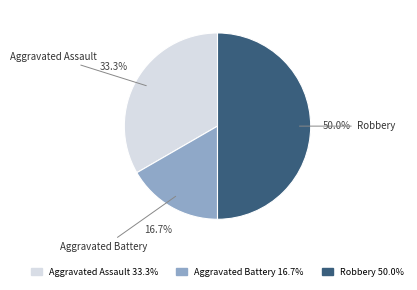

Count the number of slices in the pie.

3